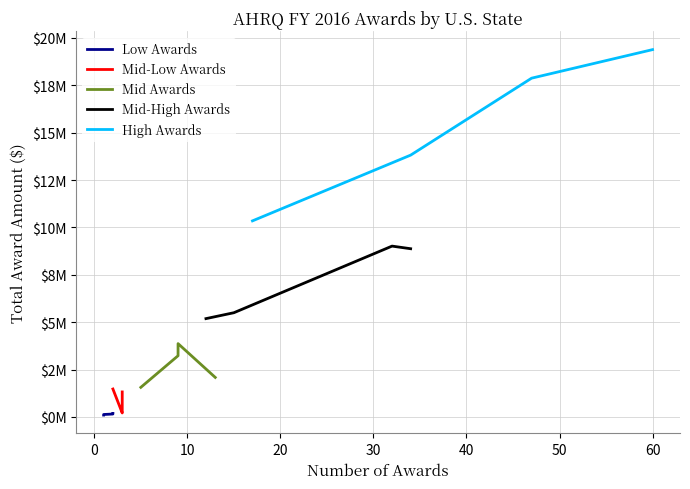

How many data points in Low Awards are less than 154900?

2